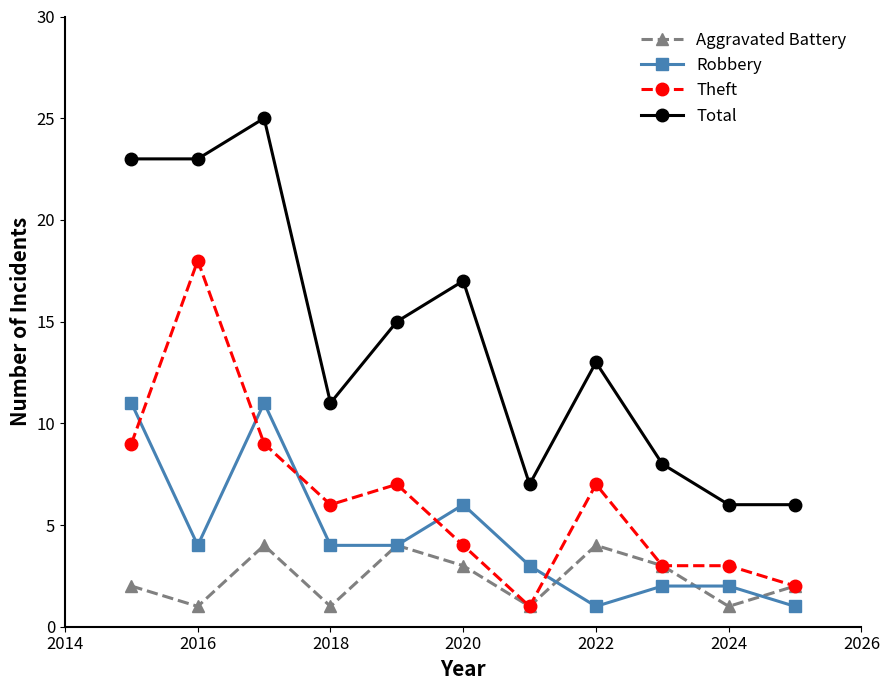

Which series has the widest spread of values?

Total